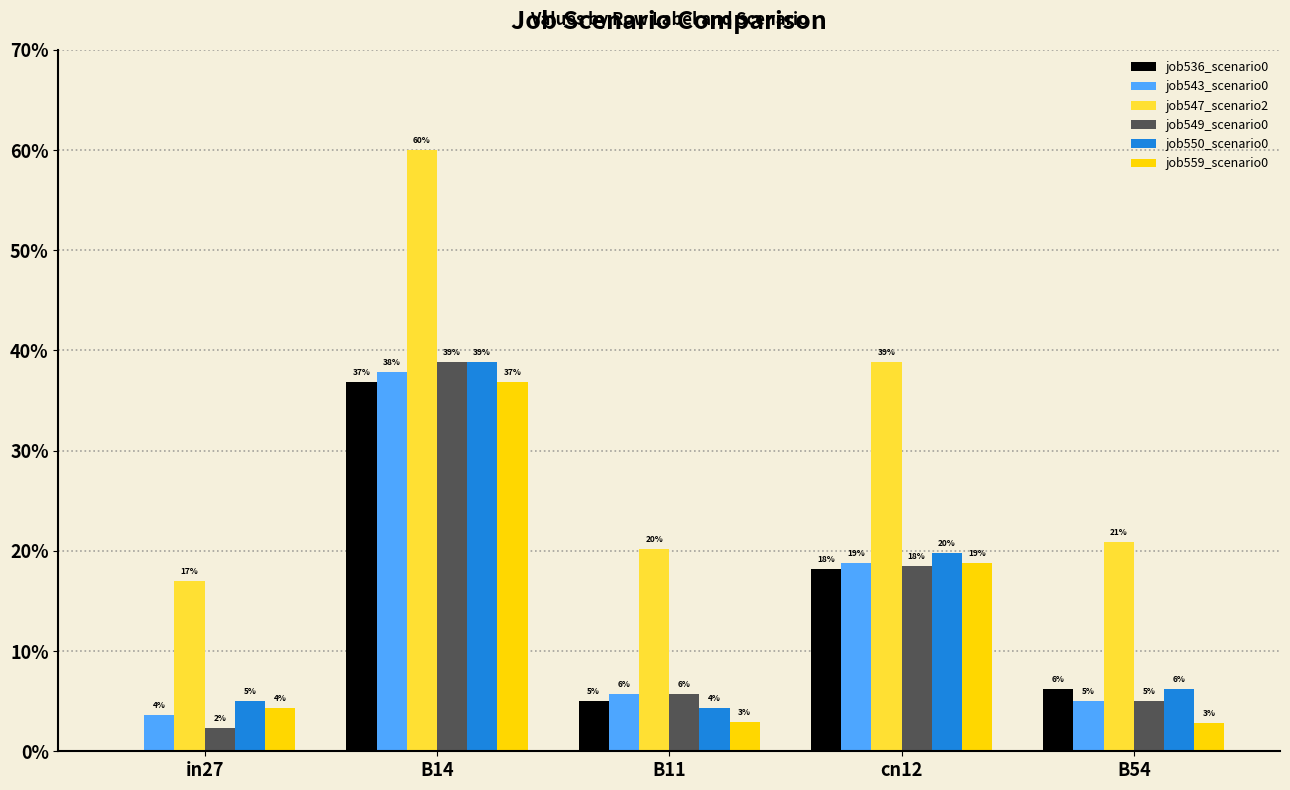

Are the bars horizontal?

No